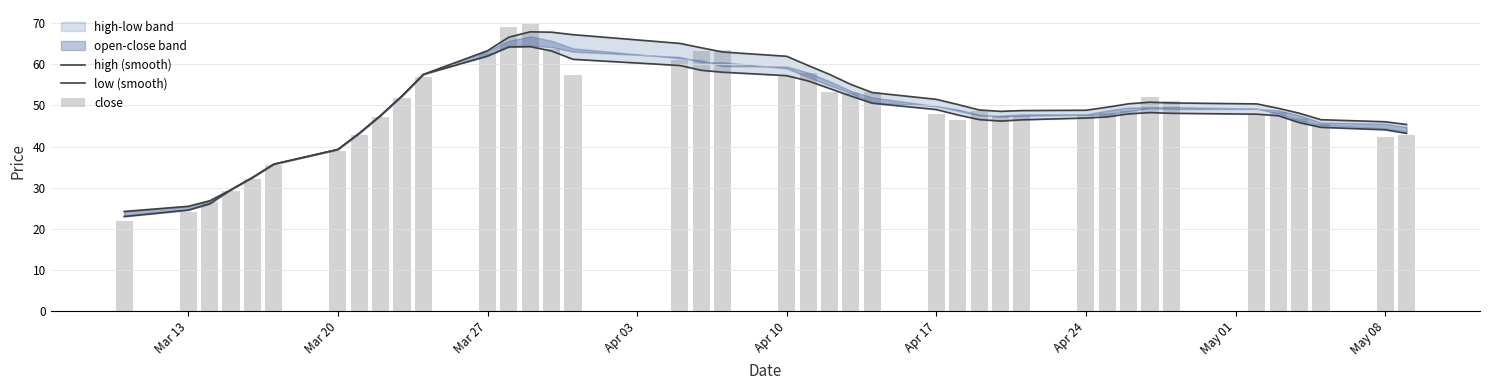

Reading left to right, list all the values displayed in this chart.

high (smooth): 24.2	25.5	26.8	29.5	32.5	35.7	39.3	43.2	47.5	52.3	57.5	63.3	66.6	67.9	67.8	67.2	65.0	64.0	63.0	61.9	59.7	57.5	55.1	53.1	51.5	50.2	48.9	48.5	48.7	48.8	49.6	50.4	50.8	50.6	50.4	49.3	48.1	46.5	46.0	45.4
low (smooth): 23.0	24.6	26.1	29.5	32.5	35.7	39.3	43.2	47.5	52.3	57.5	62.0	64.2	64.3	63.2	61.2	59.7	58.5	58.0	57.2	55.9	54.1	52.3	50.5	49.0	47.7	46.5	46.2	46.5	46.9	47.2	47.9	48.2	48.1	47.9	47.5	45.8	44.7	44.1	43.2
close: 22.0	24.2	26.6	29.2	32.2	35.4	38.9	42.8	47.1	51.8	57.0	62.7	69.0	69.7	63.7	57.5	60.9	63.3	63.4	57.1	57.8	53.3	52.9	53.1	47.8	46.4	48.7	47.4	47.4	47.7	48.1	48.7	52.0	51.0	47.8	48.5	46.8	45.6	42.3	42.8